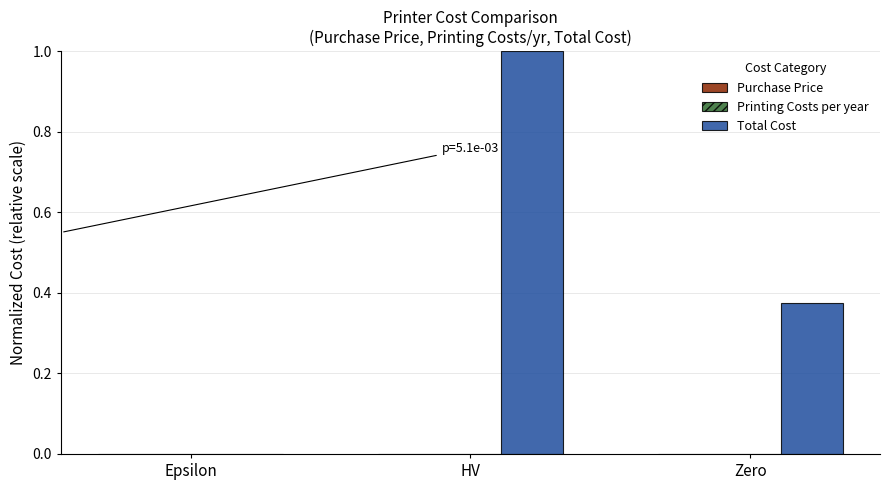

Between Epsilon and HV, which series saw the biggest shift?

Total Cost